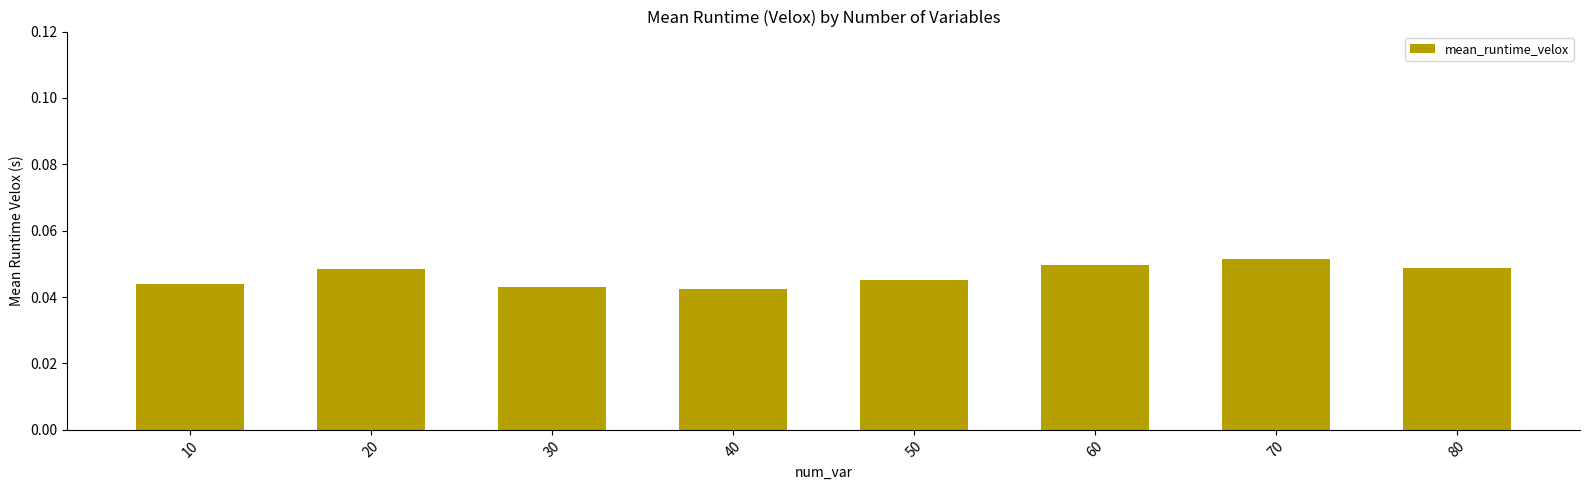

The value at 10 is 0.1. True or false?

False